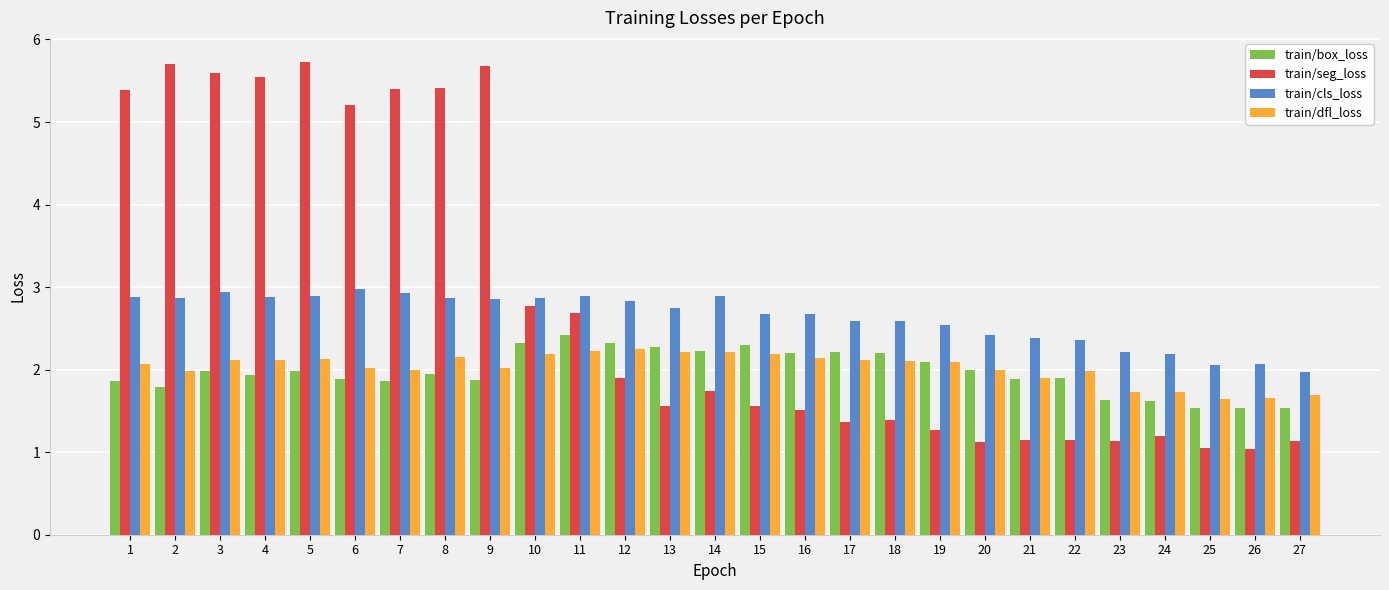

True or false: train/dfl_loss has a value of 3.0 at 9.

False